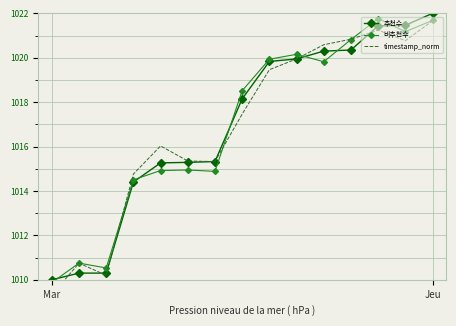

True or false: 비추천수 has a value of 1545.2 at 4.

False